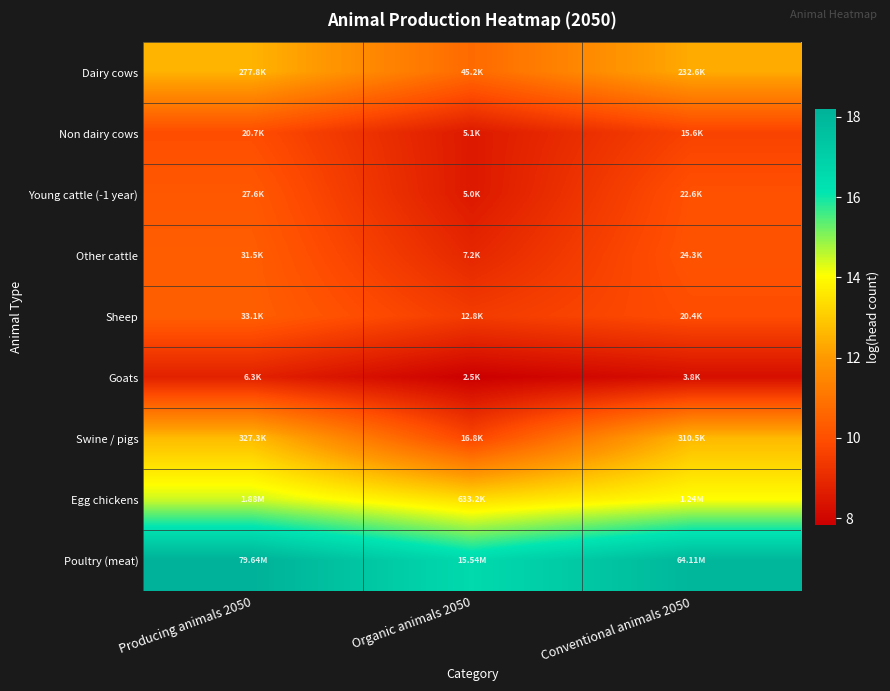

Between Conventional animals 2050 and Organic animals 2050, which is larger?

Conventional animals 2050